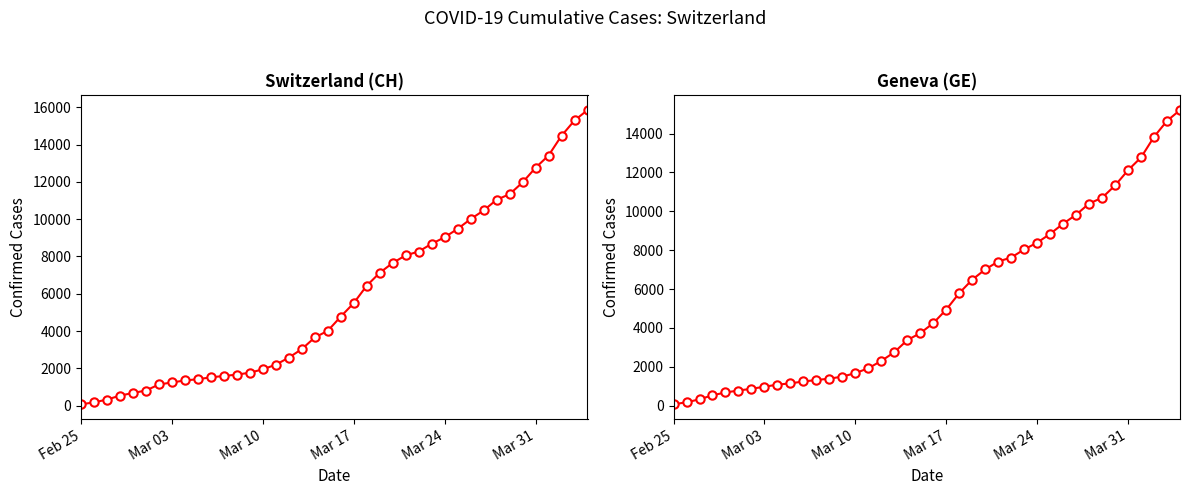

Reading left to right, extract all data points from this chart.

CH: 73	178	329	540	682	814	1137	1245	1353	1420	1519	1595	1664	1770	1949	2199	2577	3033	3658	4014	4775	5501	6434	7125	7654	8061	8265	8681	9030	9481	10005	10467	11041	11340	11971	12758	13413	14473	15294	15850
GE: 73	178	329	540	682	784	872	979	1085	1152	1248	1324	1393	1499	1678	1928	2306	2752	3377	3733	4248	4944	5792	6483	7012	7419	7623	8039	8388	8839	9363	9825	10399	10698	11329	12116	12771	13831	14652	15208